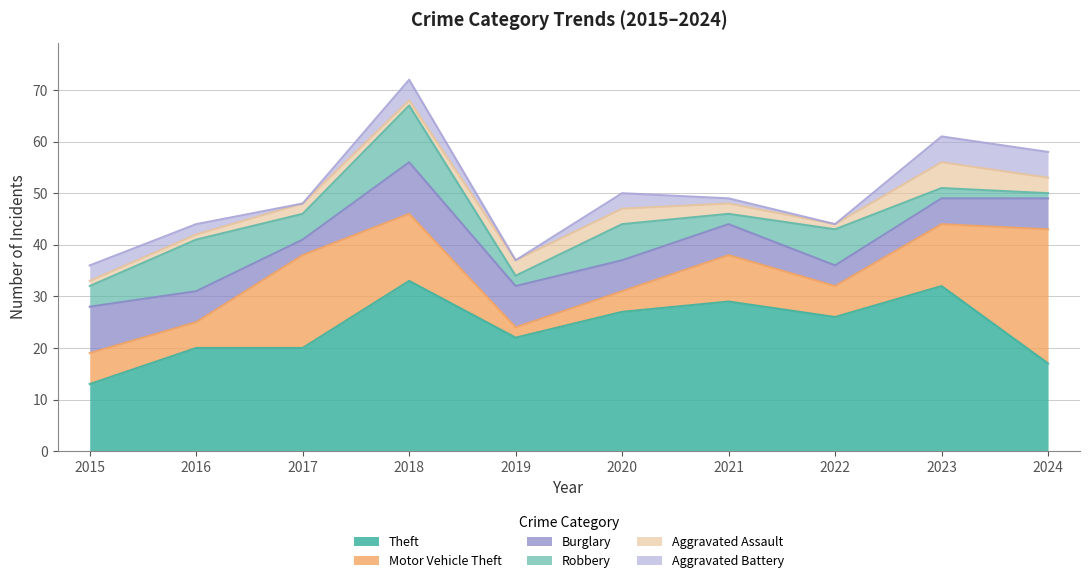

Reading left to right, what are all the values shown in this chart?

Theft: 2015=13	2016=20	2017=20	2018=33	2019=22	2020=27	2021=29	2022=26	2023=32	2024=17
Motor Vehicle Theft: 2015=6	2016=5	2017=18	2018=13	2019=2	2020=4	2021=9	2022=6	2023=12	2024=26
Burglary: 2015=9	2016=6	2017=3	2018=10	2019=8	2020=6	2021=6	2022=4	2023=5	2024=6
Robbery: 2015=4	2016=10	2017=5	2018=11	2019=2	2020=7	2021=2	2022=7	2023=2	2024=1
Aggravated Assault: 2015=1	2016=1	2017=2	2018=1	2019=3	2020=3	2021=2	2022=1	2023=5	2024=3
Aggravated Battery: 2015=3	2016=2	2017=0	2018=4	2019=0	2020=3	2021=1	2022=0	2023=5	2024=5